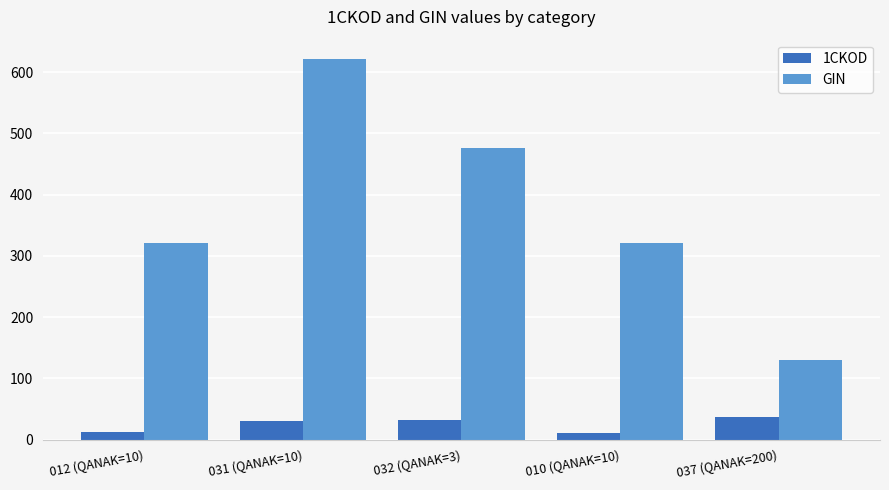

What is the highest value of the GIN series?

621.8